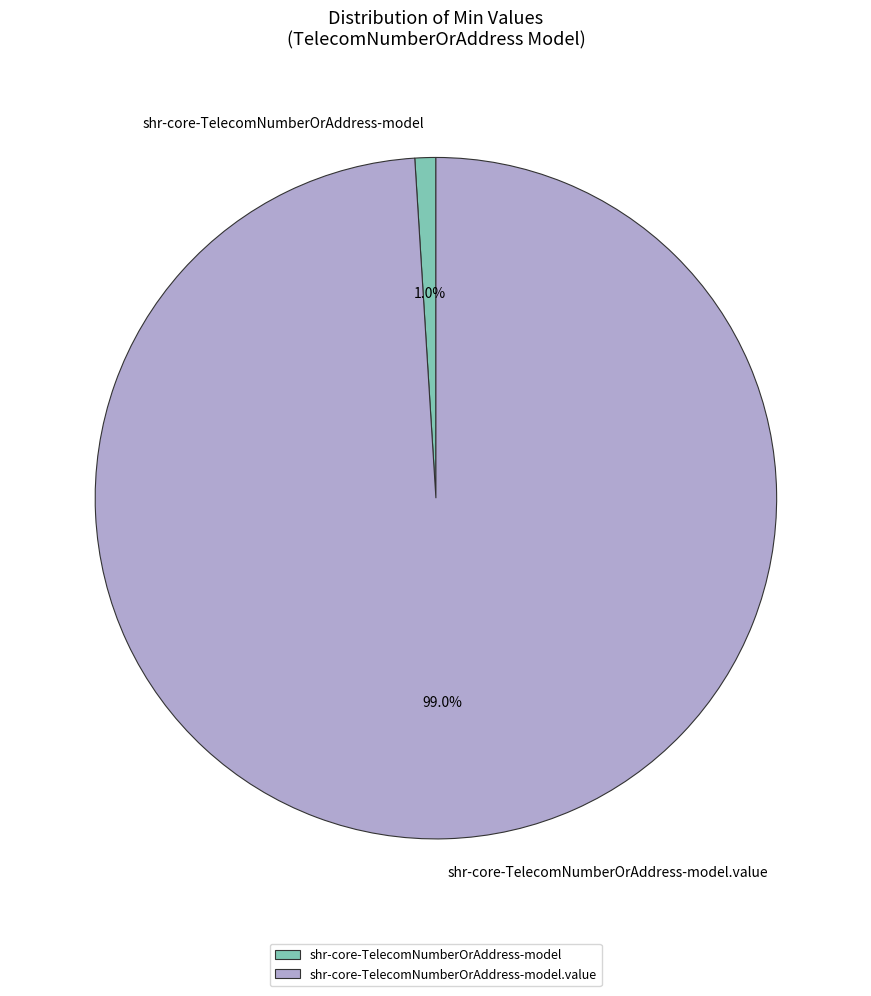

Between shr-core-TelecomNumberOrAddress-model and shr-core-TelecomNumberOrAddress-model.value, which is larger?

shr-core-TelecomNumberOrAddress-model.value